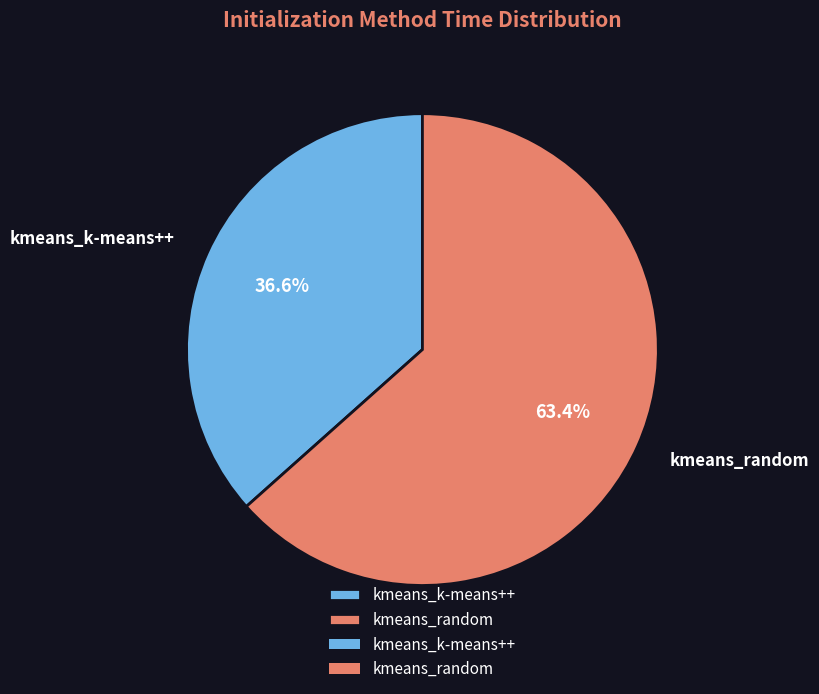

To the nearest percent, what percentage of the pie is kmeans_k-means++?

37%